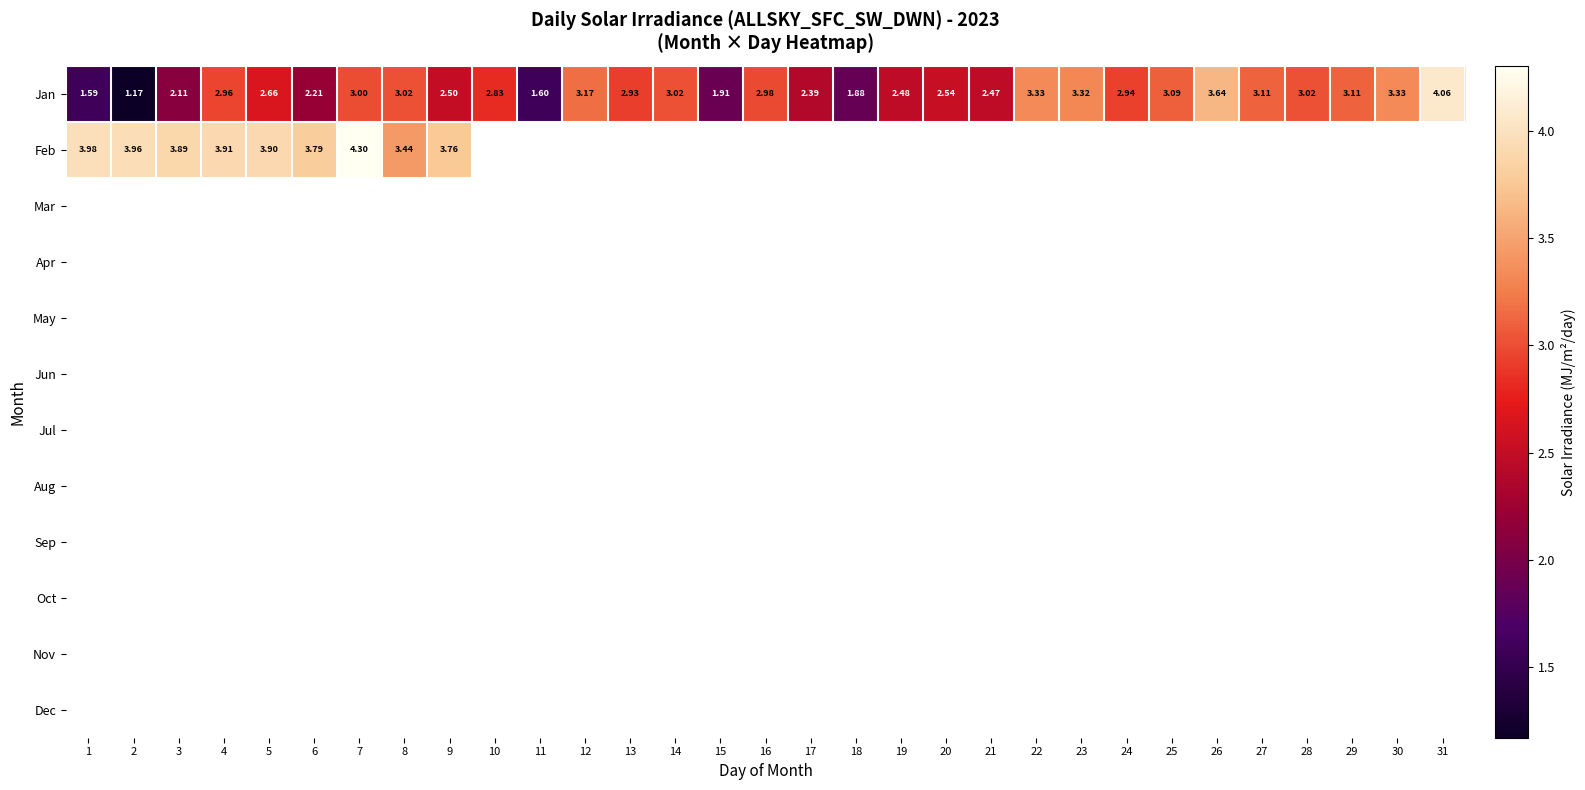

What is the highest value of the Feb series?

4.3